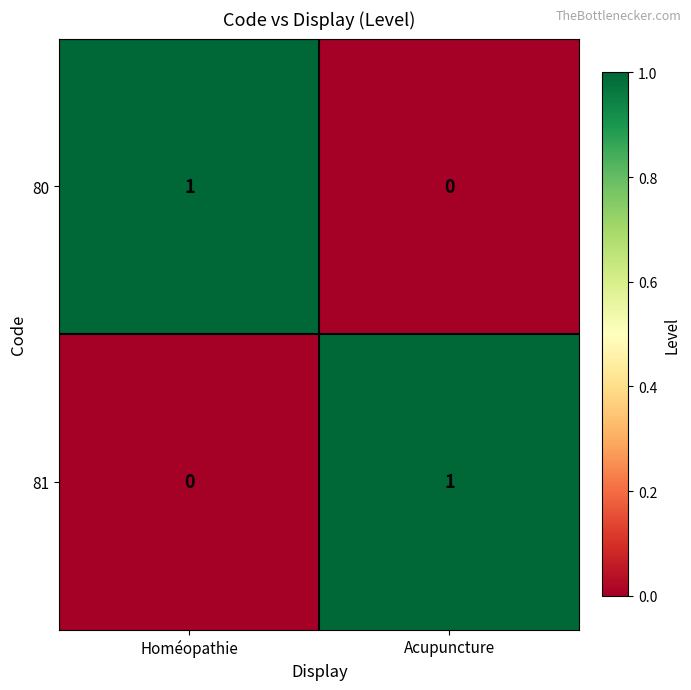

Where is 80 nearest to the value 0?

Acupuncture